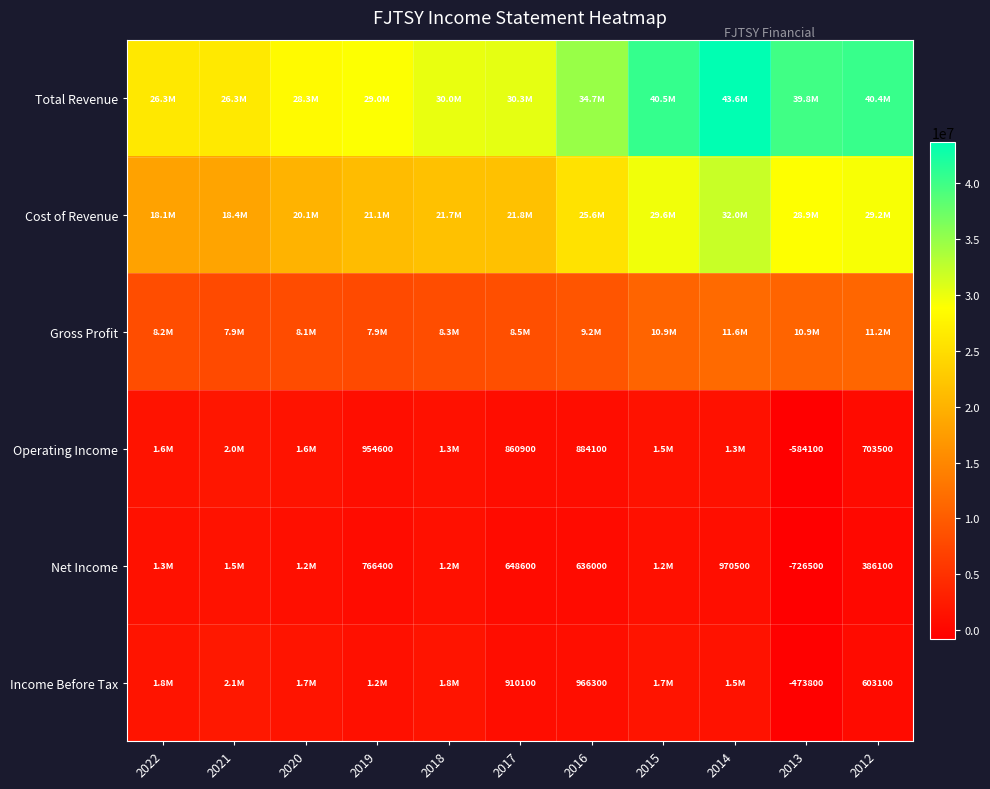

The value of Net Income at 2016 is 431753. True or false?

False